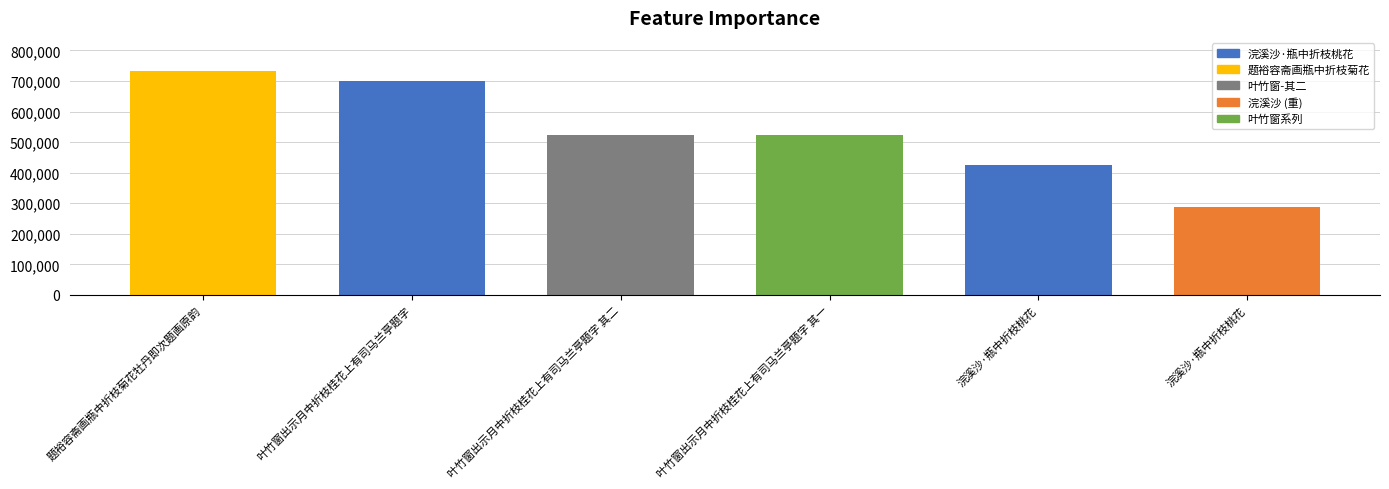

What is the label of the 5th bar from the right?

叶竹窗出示月中折枝桂花上有司马兰亭题字